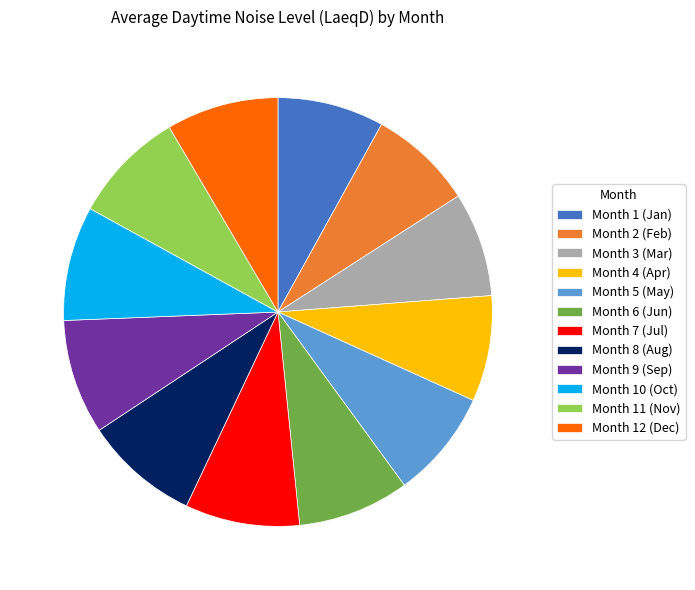

Does Month 3 (Mar) represent more than half of the total?

No